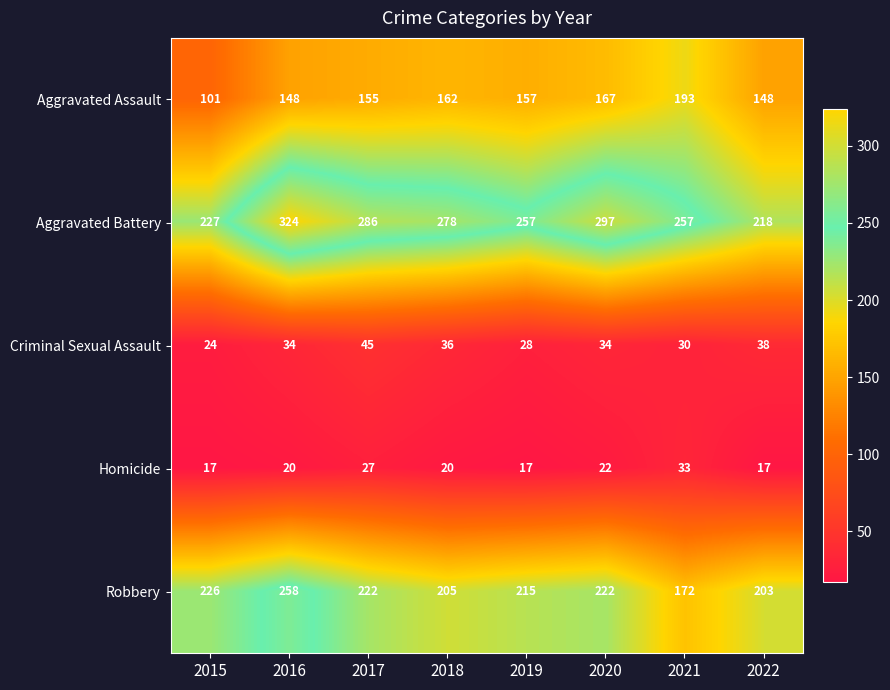

Which series has the widest spread of values?

Aggravated Battery